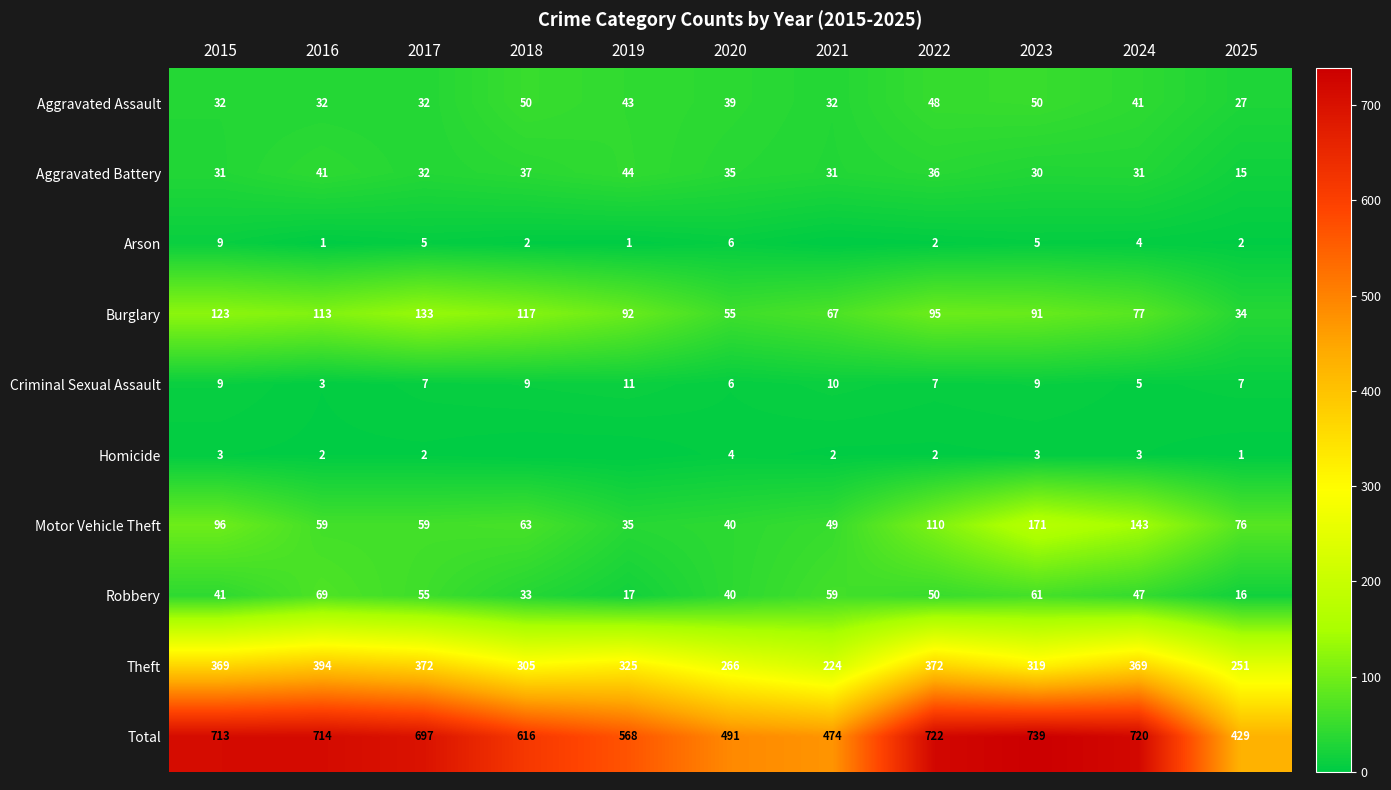

Rank the series at 2016 from highest to lowest value.

Total, Theft, Burglary, Robbery, Motor Vehicle Theft, Aggravated Battery, Aggravated Assault, Criminal Sexual Assault, Homicide, Arson